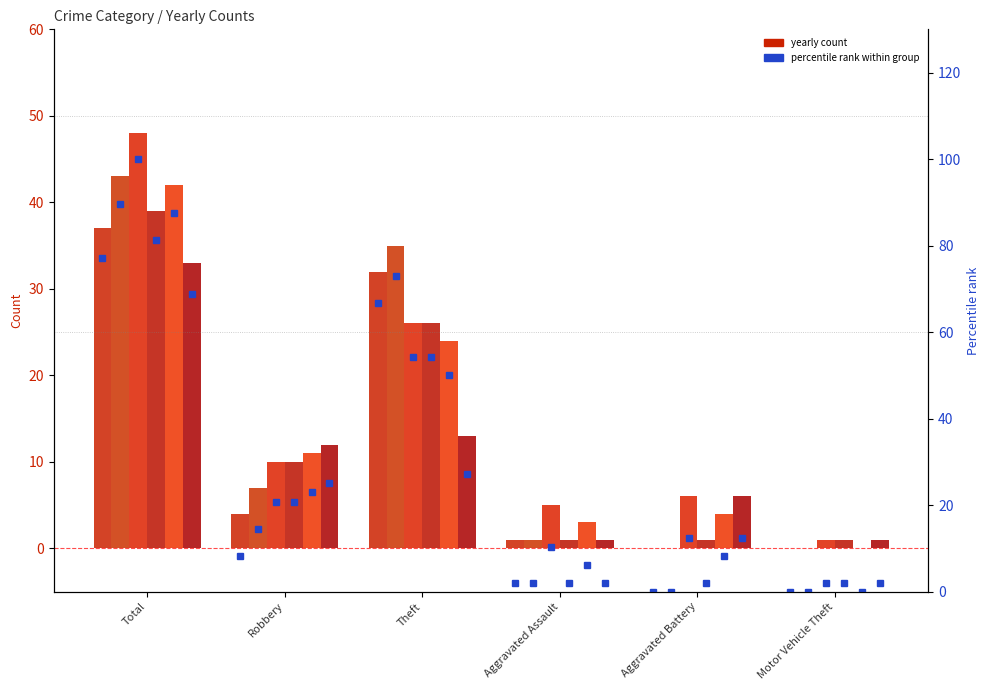

Which label corresponds to the largest value in the chart?

Total